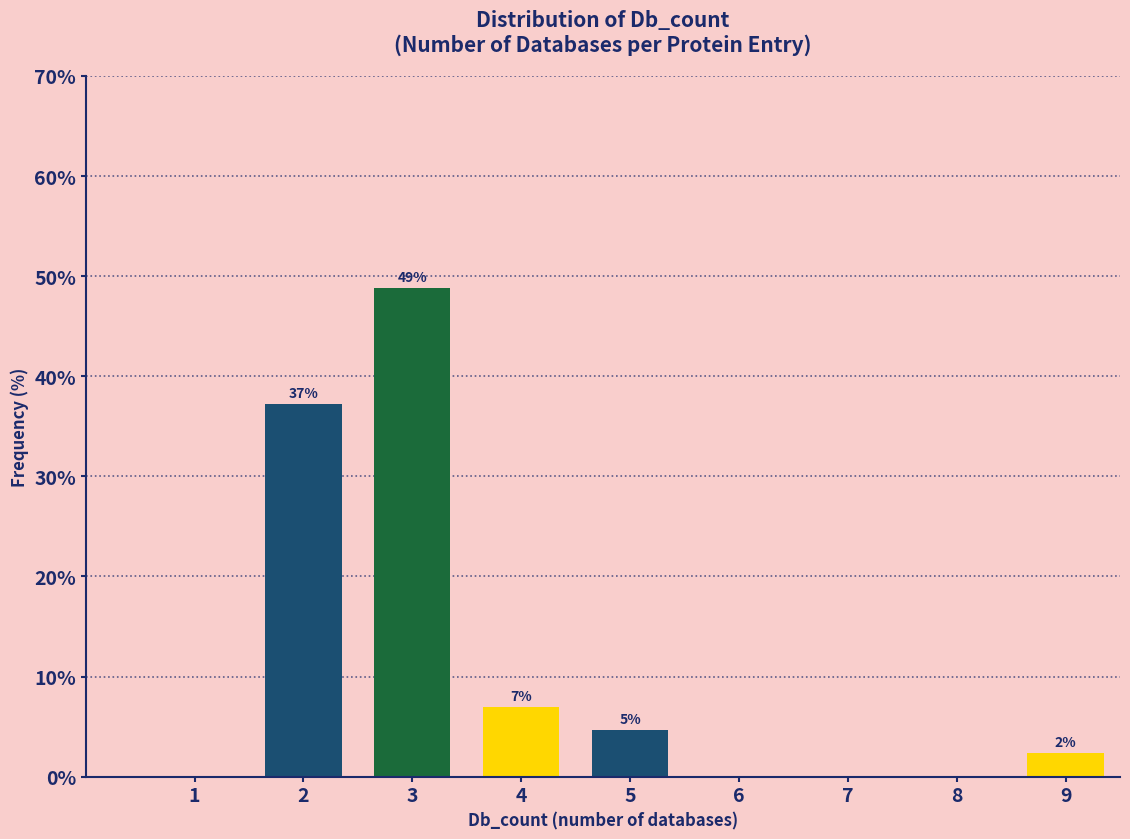

Are the bars horizontal?

No